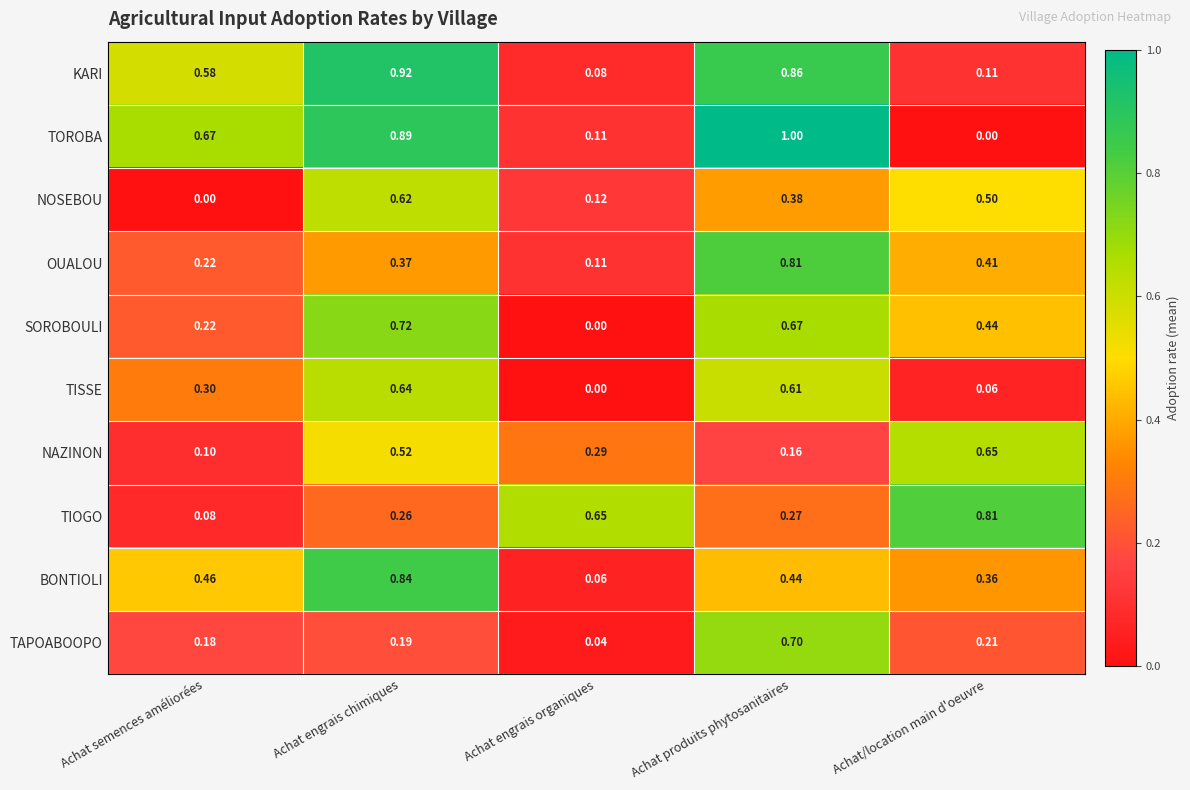

Rank the categories by TISSE value from highest to lowest.

Achat engrais chimiques, Achat produits phytosanitaires, Achat semences améliorées, Achat/location main d'oeuvre, Achat engrais organiques